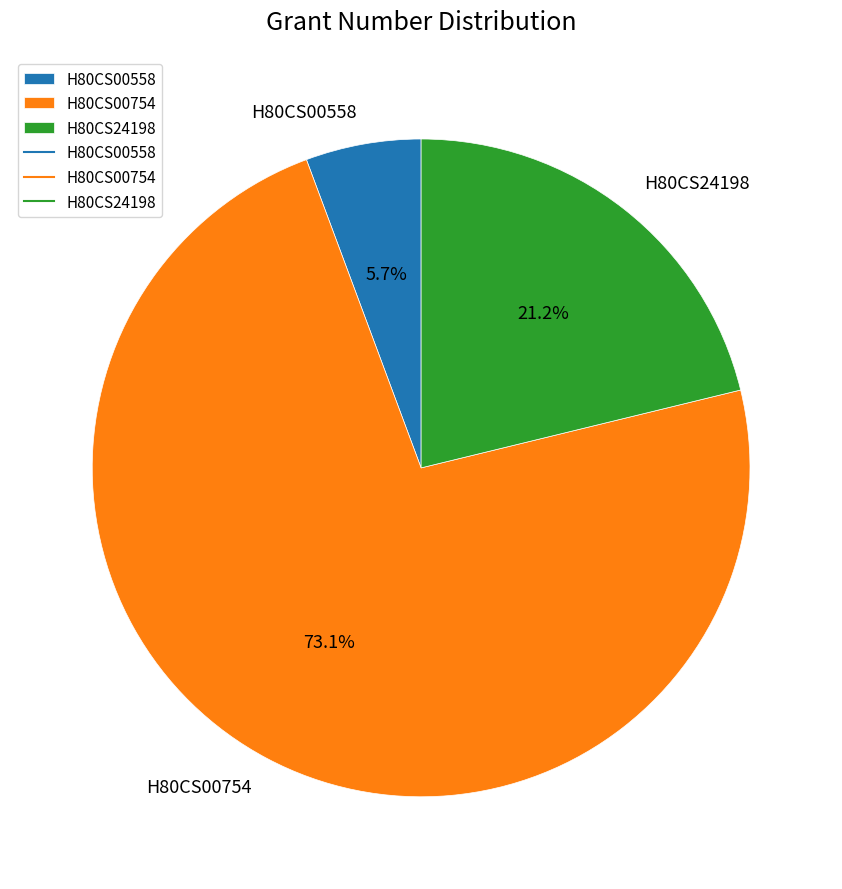

To the nearest percent, what is the difference between the largest and smallest slice percentages?

67%